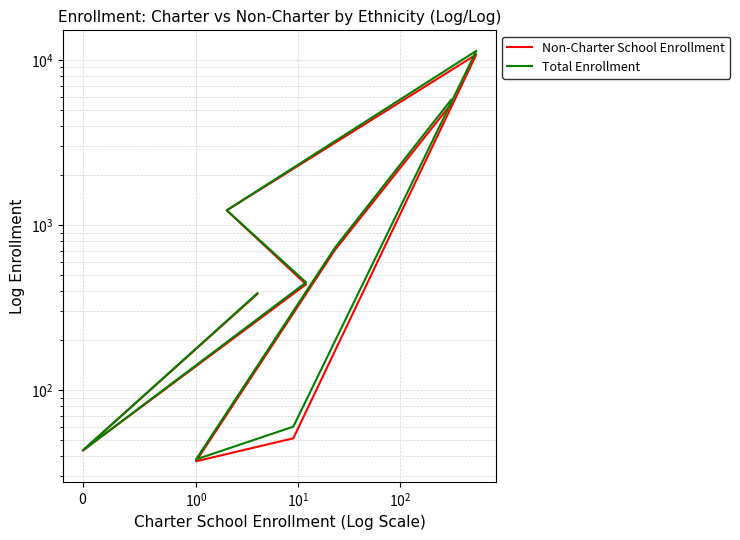

Reading left to right, list all the values displayed in this chart.

Non-Charter School Enrollment: 382	43	437	1226	10791	51	37	705	5420
Total Enrollment: 386	43	449	1228	11352	60	38	728	5738